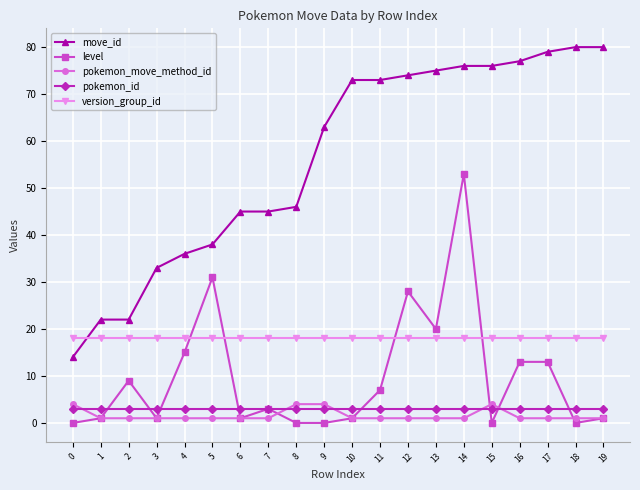

What is the maximum value shown in the chart?

80